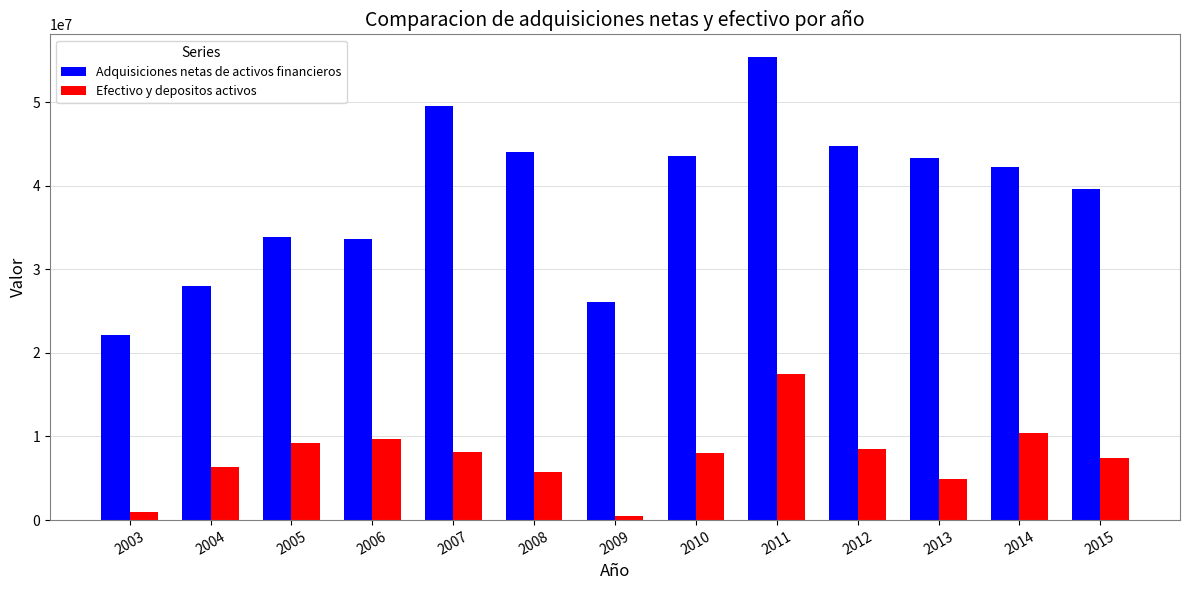

Is the value of Adquisiciones netas de activos financieros at 2009 greater than the value of Efectivo y depositos activos at 2005?

Yes